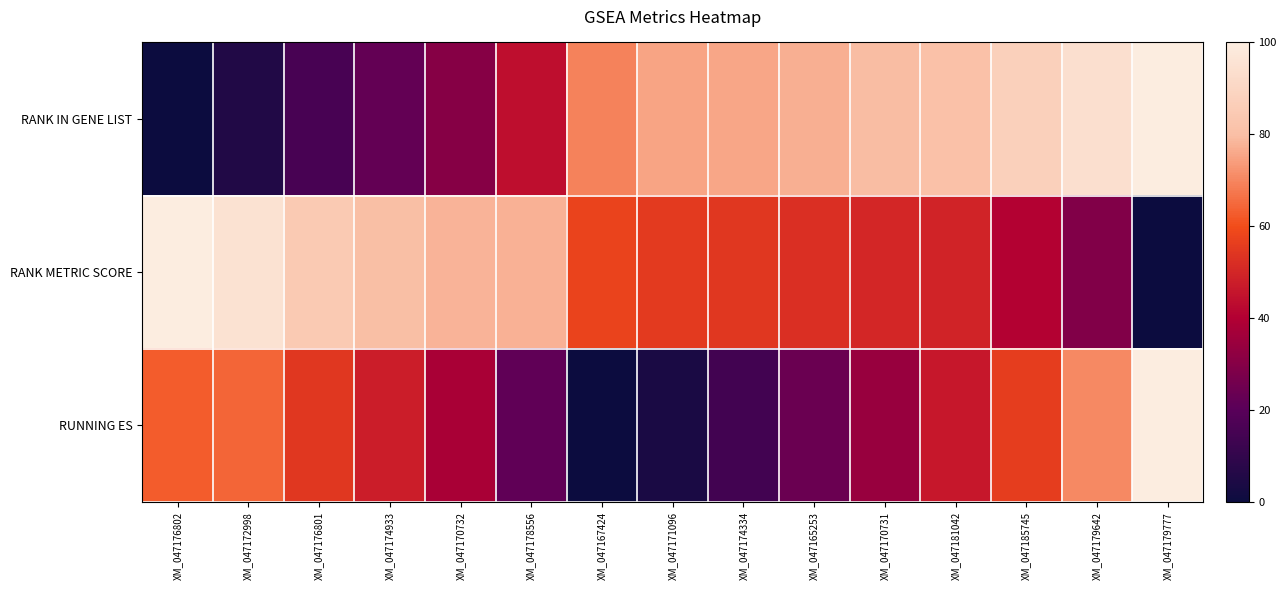

Reading left to right, what are all the values shown in this chart?

RANK IN GENE LIST: XM_047176802=0.0	XM_047172998=5.5	XM_047176801=15.9	XM_047174933=22.3	XM_047170732=30.3	XM_047178556=43.8	XM_047167424=69.4	XM_047171096=75.0	XM_047174334=75.5	XM_047165253=77.1	XM_047170731=79.7	XM_047181042=80.6	XM_047185745=87.2	XM_047179642=94.0	XM_047179777=100.0
RANK METRIC SCORE: XM_047176802=100.0	XM_047172998=95.2	XM_047176801=84.7	XM_047174933=80.1	XM_047170732=78.0	XM_047178556=77.4	XM_047167424=57.6	XM_047171096=55.4	XM_047174334=54.7	XM_047165253=52.5	XM_047170731=50.4	XM_047181042=49.5	XM_047185745=40.4	XM_047179642=29.1	XM_047179777=0.0
RUNNING ES: XM_047176802=62.7	XM_047172998=64.1	XM_047176801=54.6	XM_047174933=47.7	XM_047170732=37.9	XM_047178556=21.8	XM_047167424=0.0	XM_047171096=3.8	XM_047174334=14.2	XM_047165253=24.2	XM_047170731=34.1	XM_047181042=46.3	XM_047185745=56.0	XM_047179642=70.7	XM_047179777=100.0